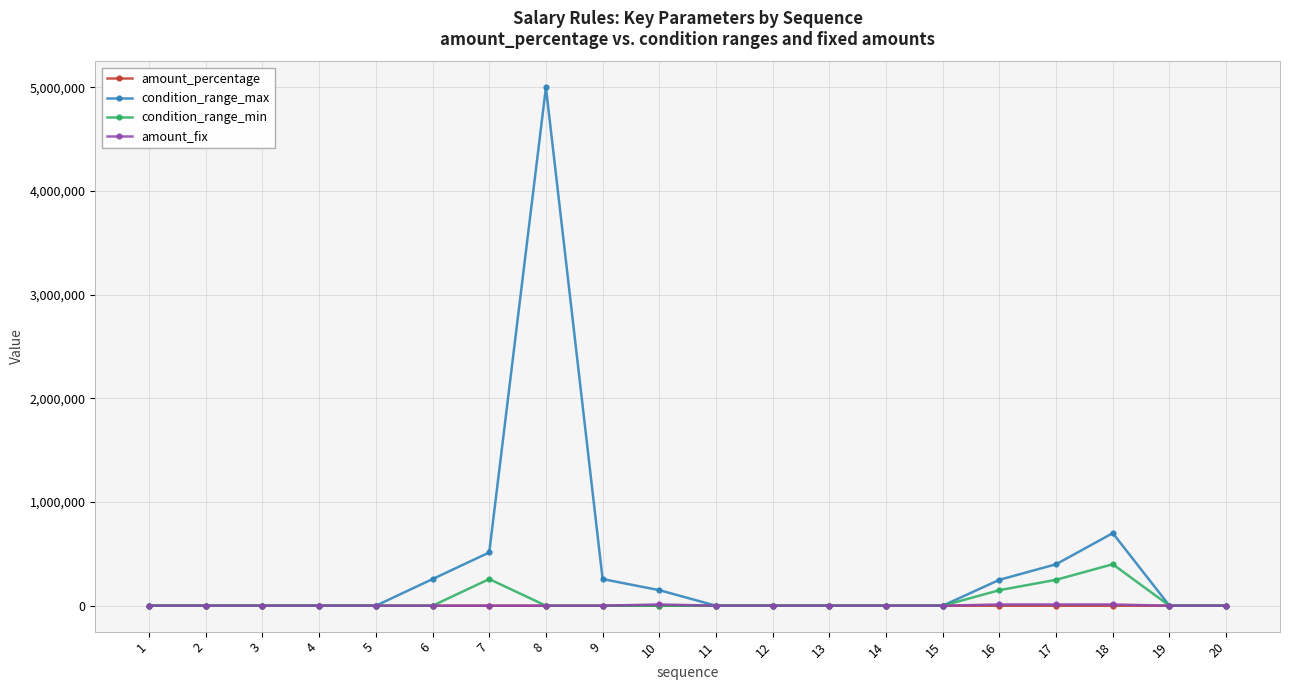

What is the maximum value for condition_range_min?

400000.0